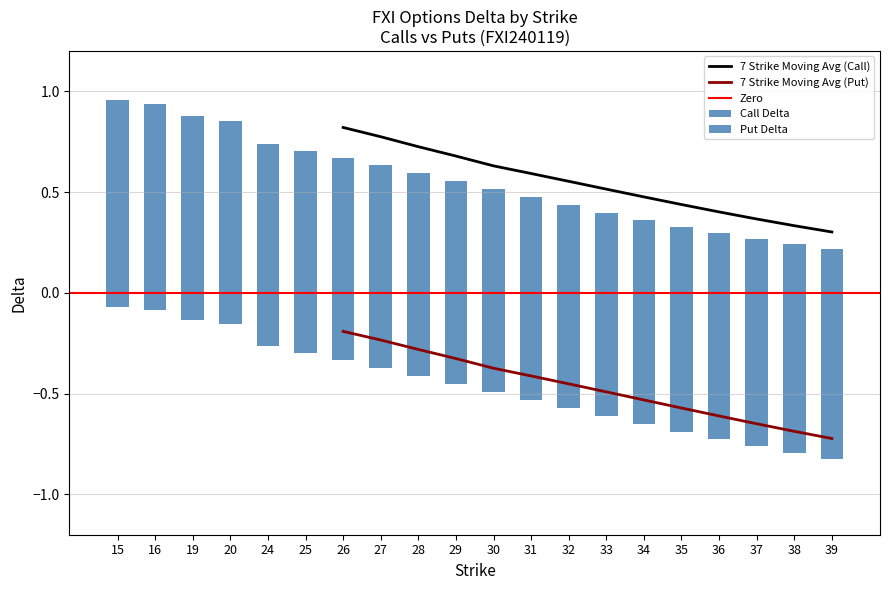

What is the value of the delta_C bar at the 19th from the left?

0.2